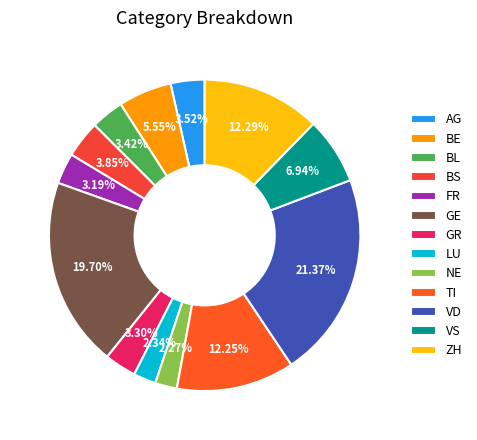

To the nearest percent, what is the average slice percentage?

8%